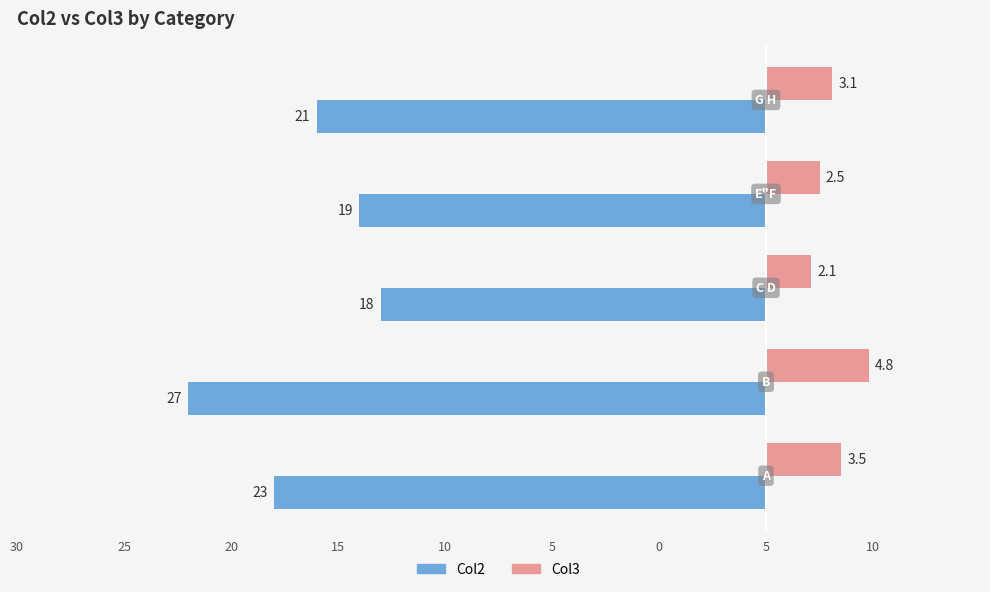

What are all the series names shown in the legend?

Col2, Col3